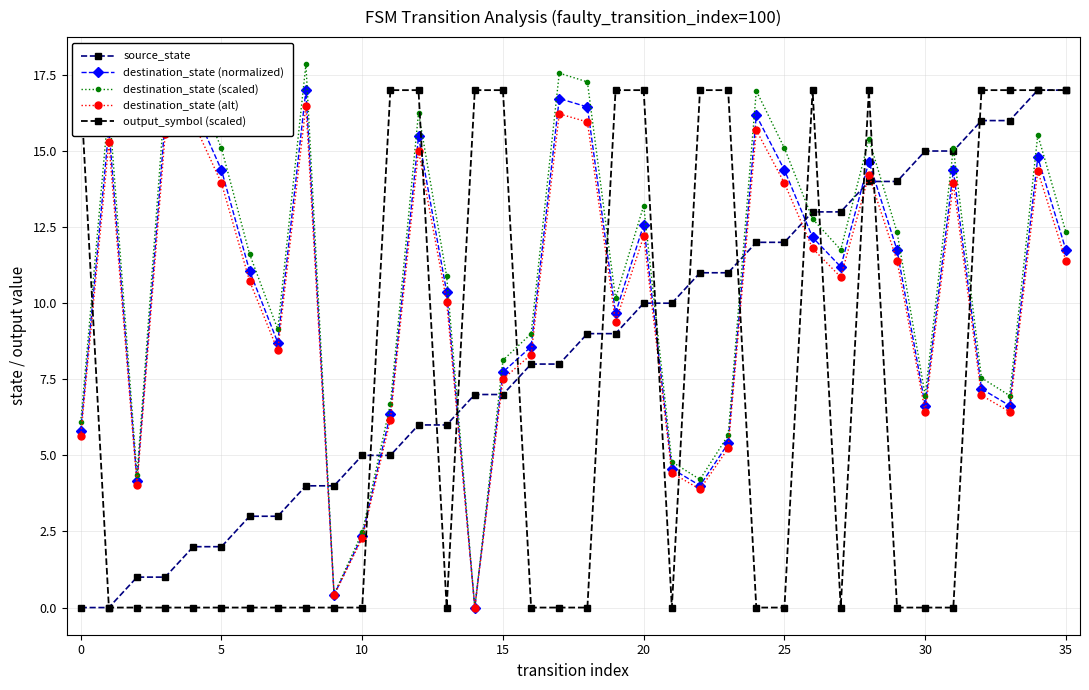

True or false: destination_state (alt) and destination_state (normalized) intersect in this chart.

False